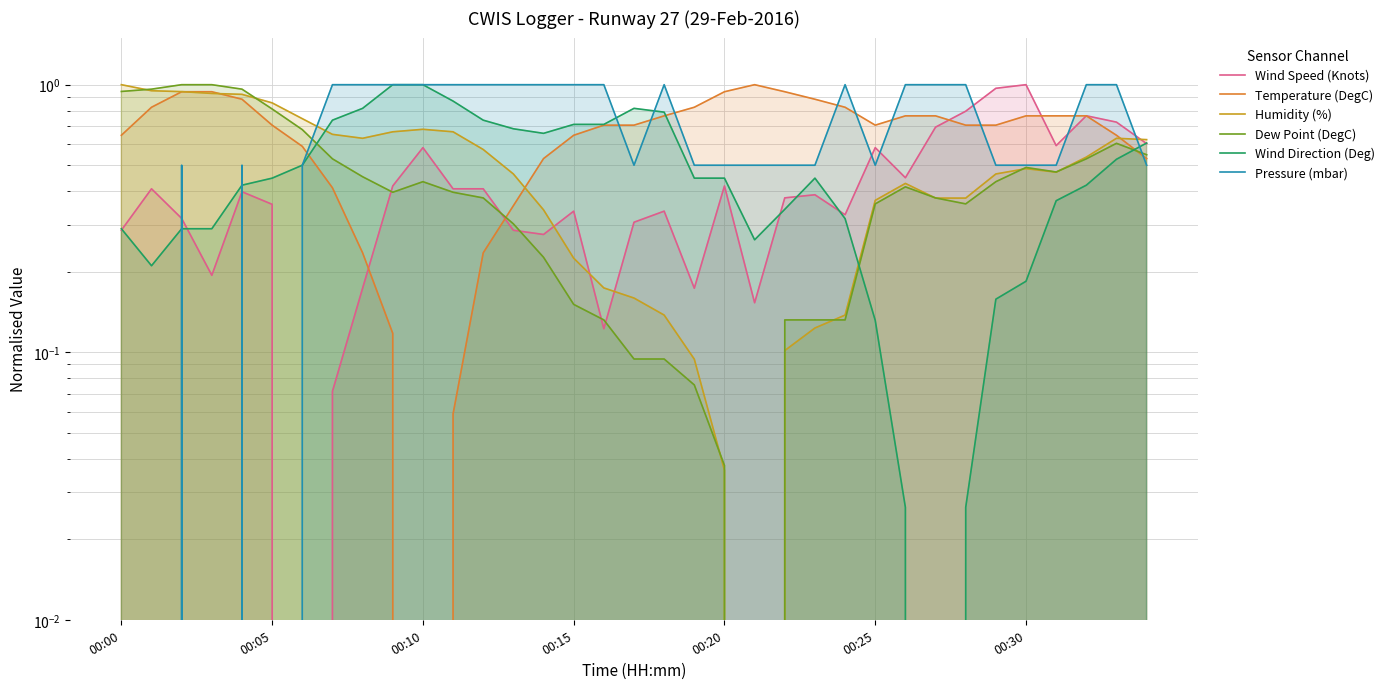

At which label is Humidity (%) closest to 0?

21